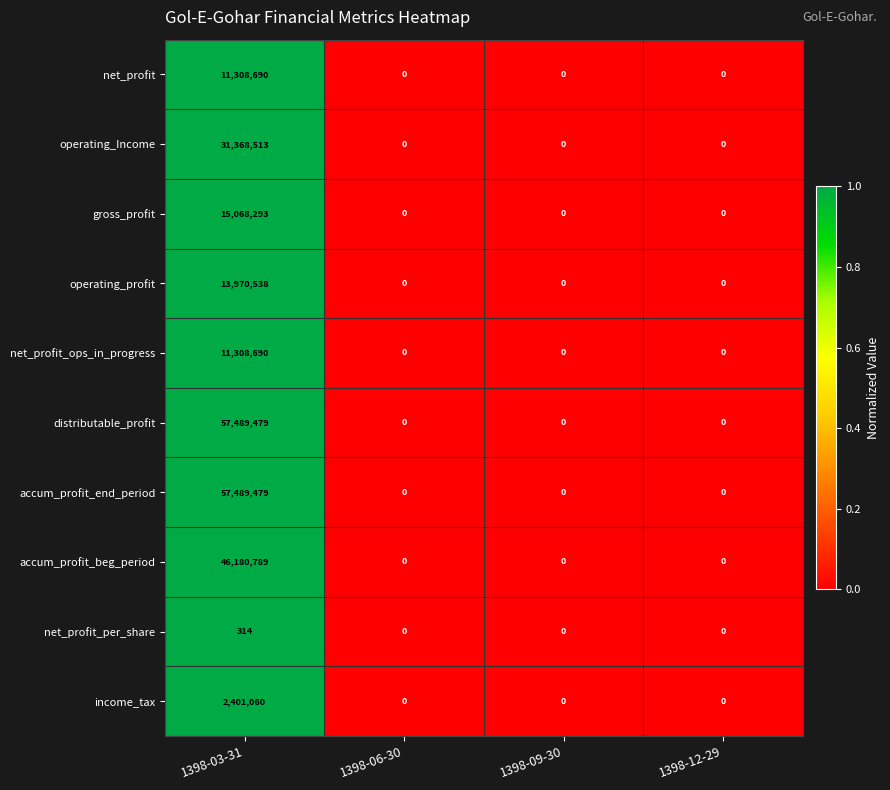

True or false: operating_Income has a value of 0 at 1398-06-30.

True